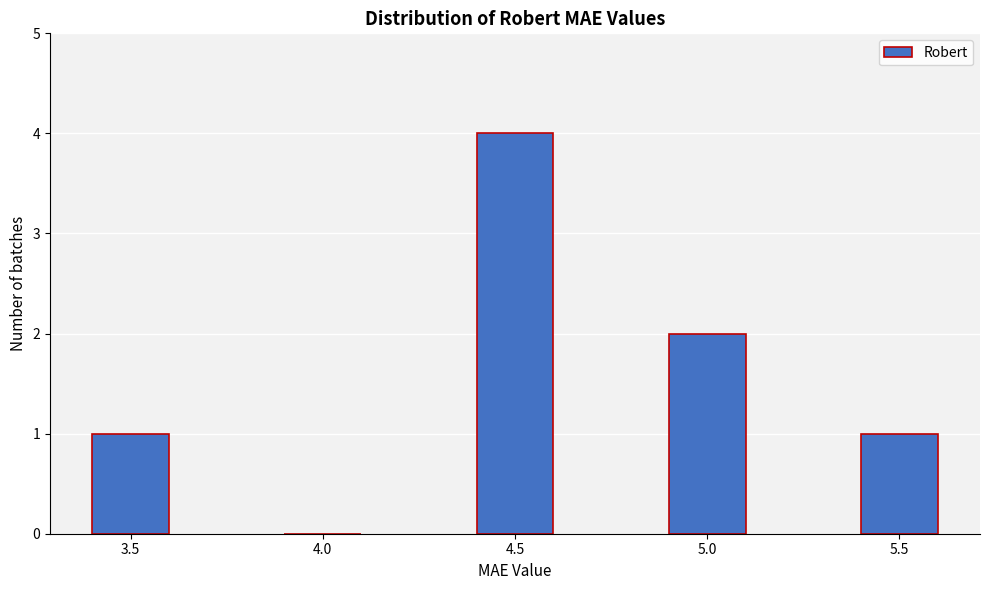

Reading left to right, transcribe all the data shown in this chart.

3.5=1	4.0=0	4.5=4	5.0=2	5.5=1